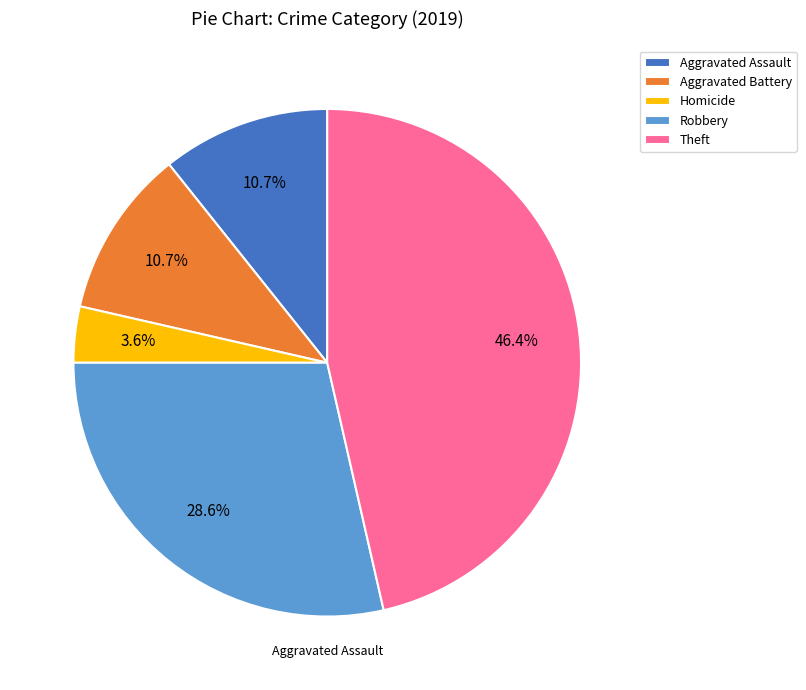

Which slice is the smallest?

Homicide